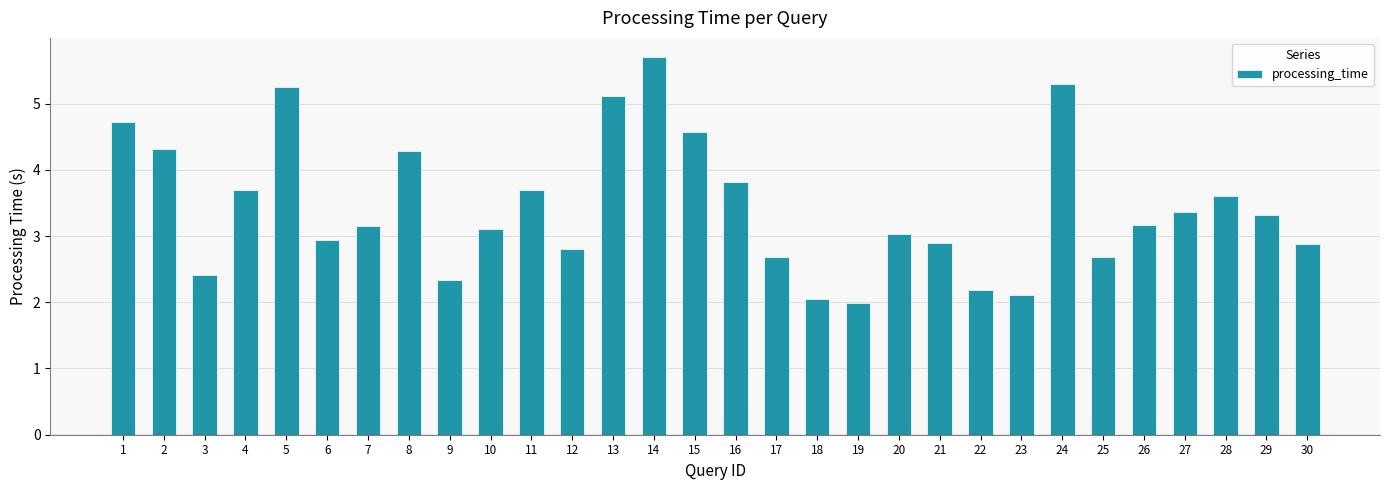

Reading left to right, list all the values displayed in this chart.

1=4.7	2=4.3	3=2.4	4=3.7	5=5.3	6=2.9	7=3.1	8=4.3	9=2.3	10=3.1	11=3.7	12=2.8	13=5.1	14=5.7	15=4.6	16=3.8	17=2.7	18=2.1	19=2.0	20=3.0	21=2.9	22=2.2	23=2.1	24=5.3	25=2.7	26=3.2	27=3.4	28=3.6	29=3.3	30=2.9